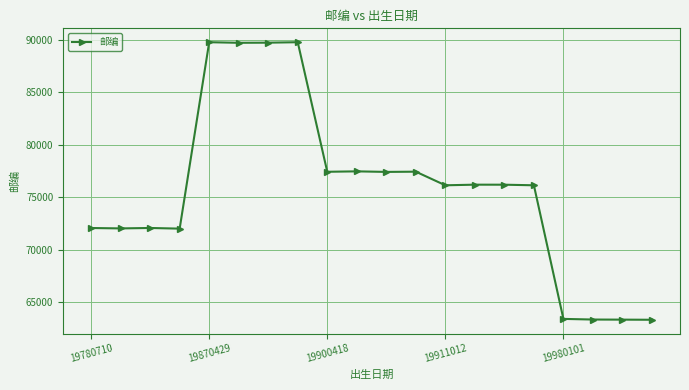

What is the maximum value shown in the chart?

89777